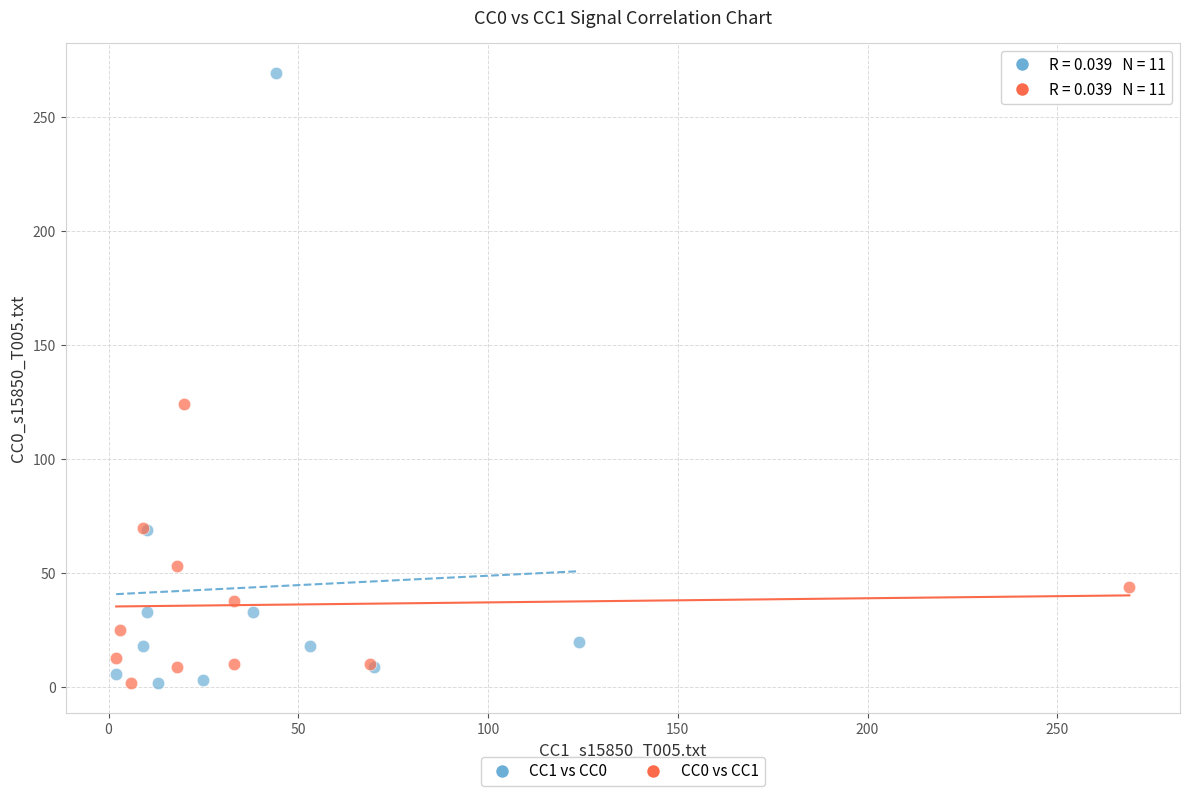

Which series has the largest Y range (max minus min)?

CC1 vs CC0